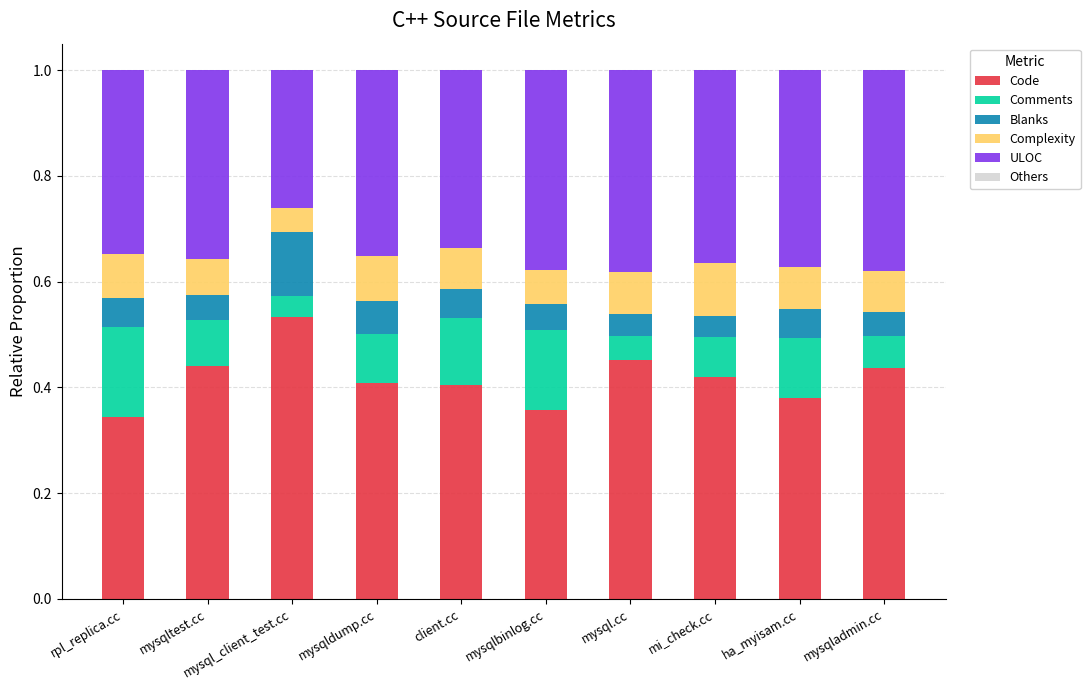

The Code series shows 0.7 at mysqltest.cc. True or false?

False